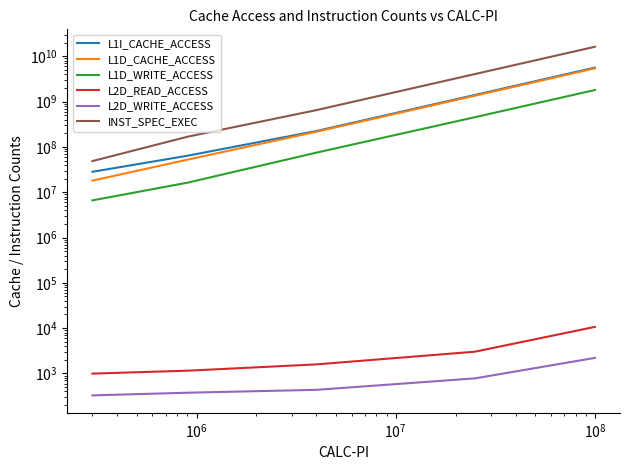

Which series has the widest spread of values?

INST_SPEC_EXEC